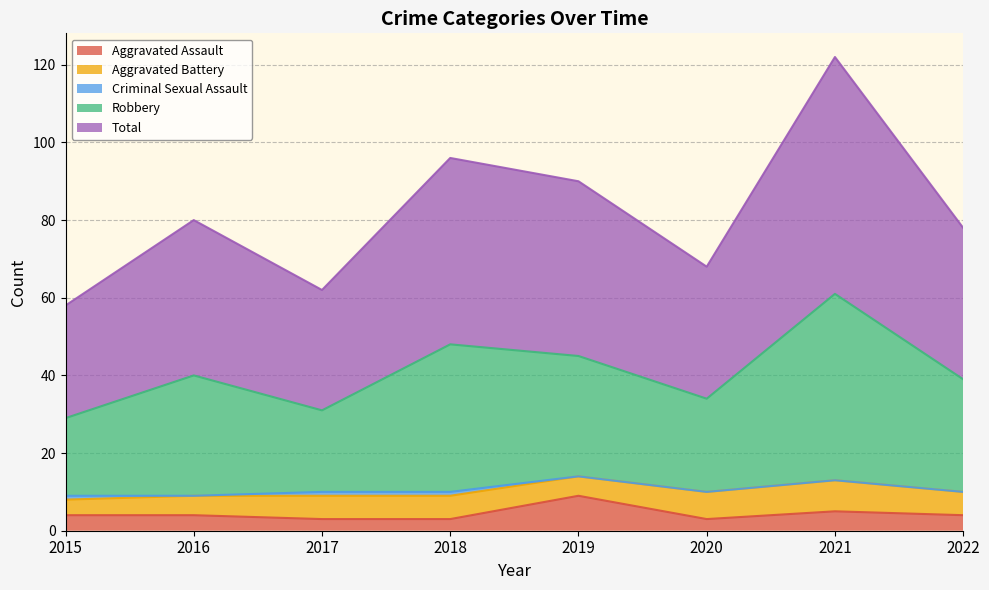

What is the difference between the highest and lowest values at 2021?

117